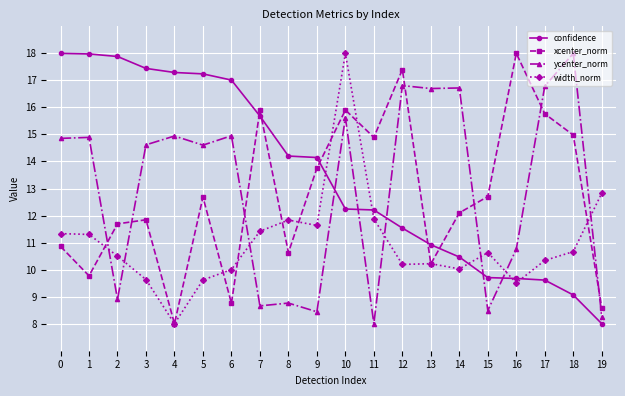

Which series changed the most between 1 and 18?

confidence